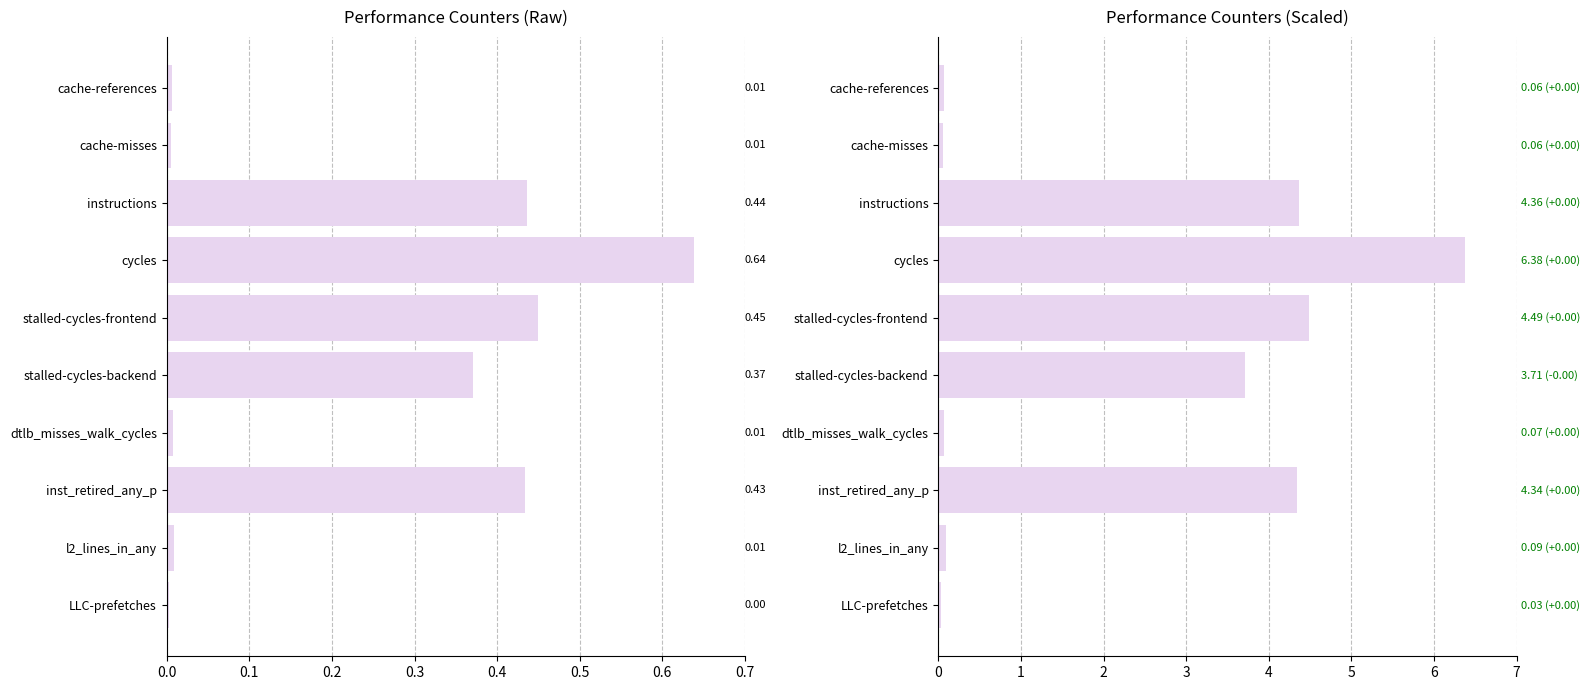

What is the greatest value displayed?

6.4